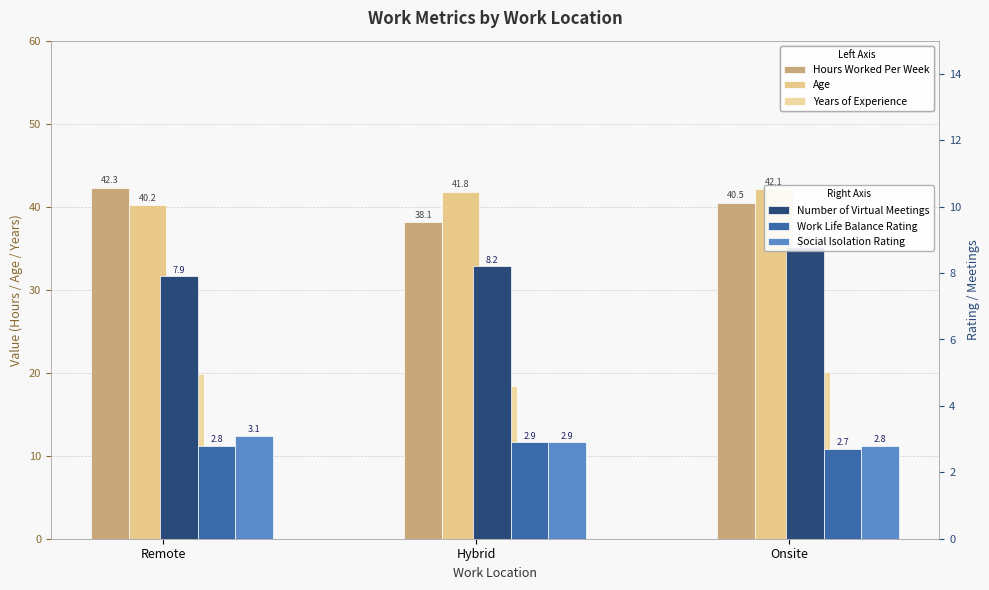

What is the total value across all series at Hybrid?

112.3